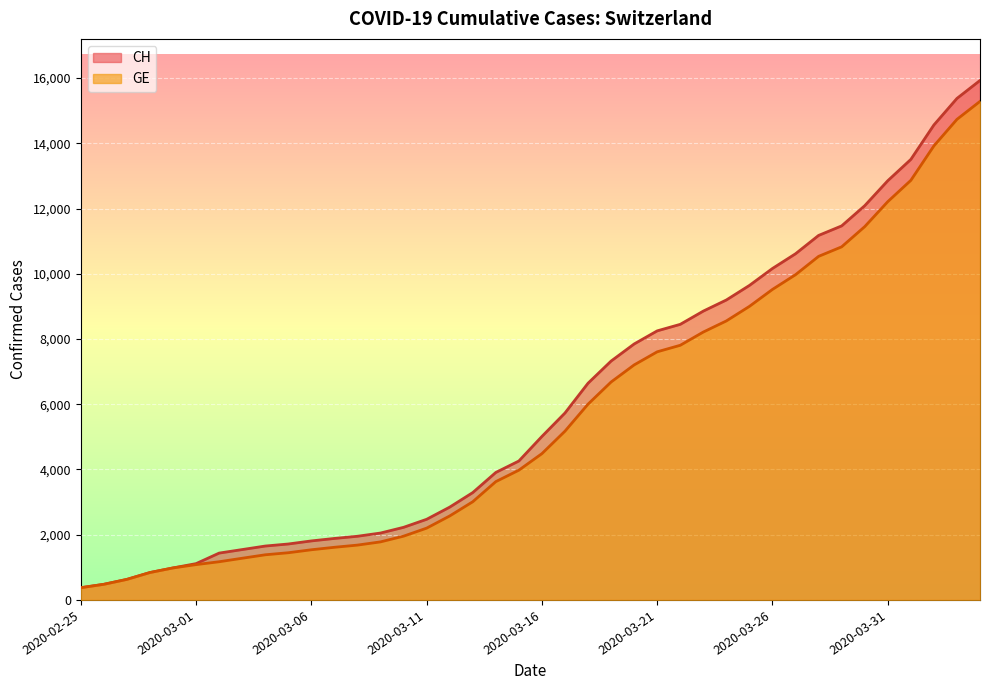

What is the difference between the highest and lowest values at 2020-03-16?

527